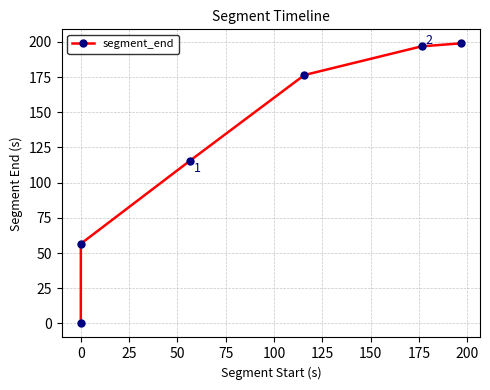

True or false: the data has more than 2 interior local peaks.

False